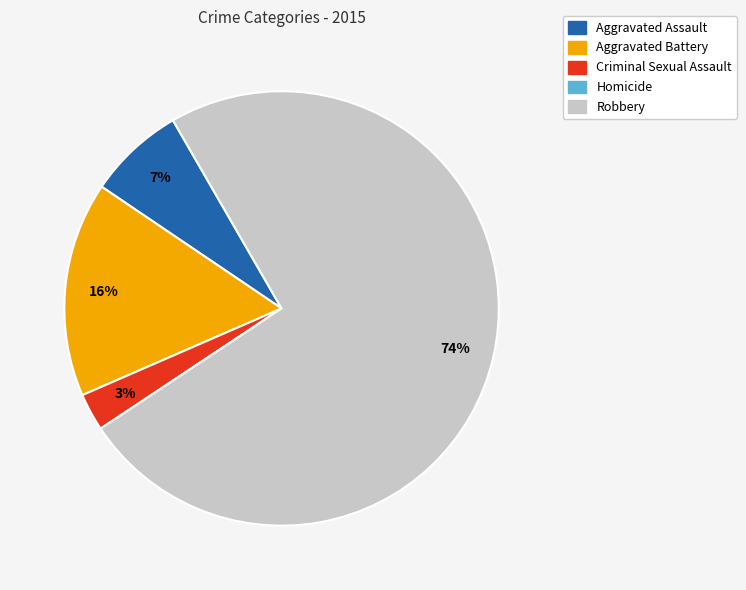

To the nearest percent, what percentage of the pie is Criminal Sexual Assault?

3%